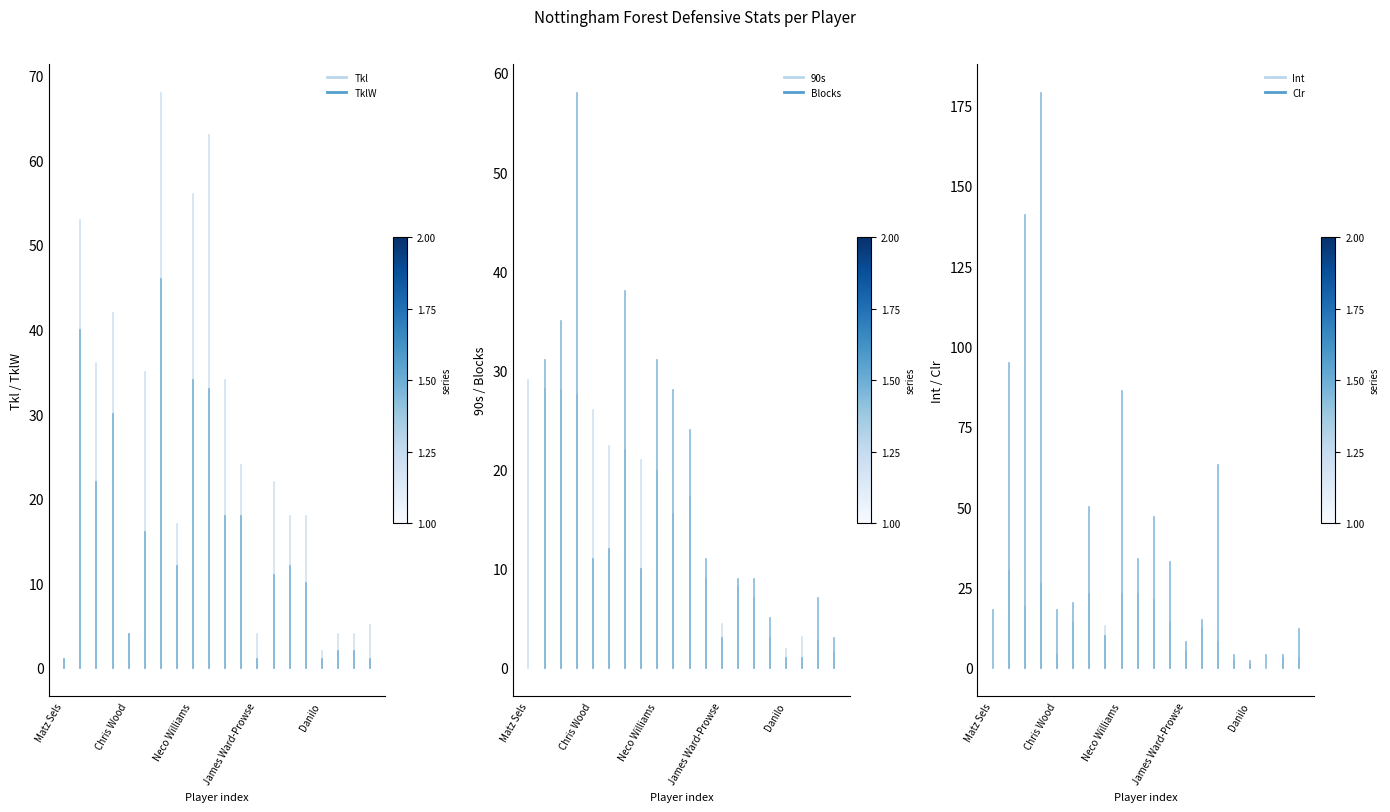

The value of TklW at Matz Sels is 0. True or false?

False